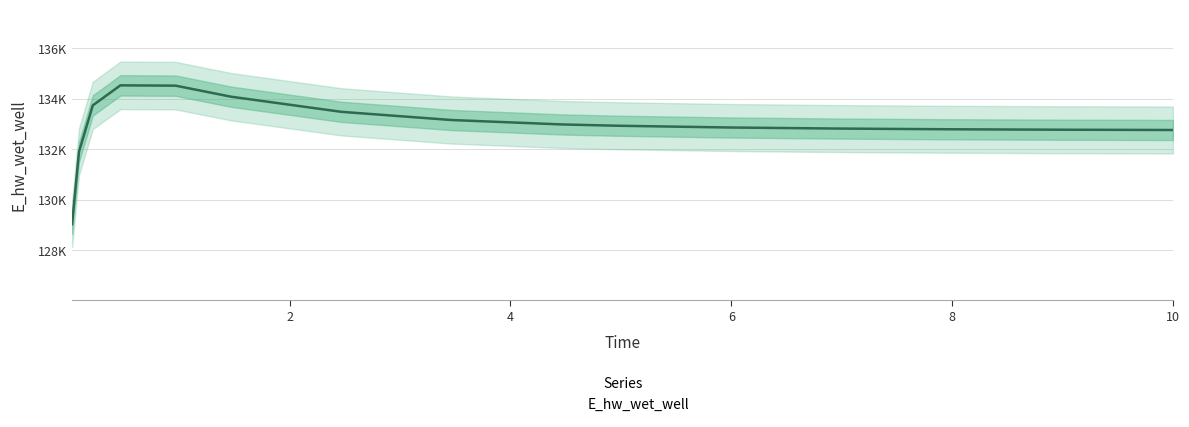

Where is the first local maximum?

0.46875